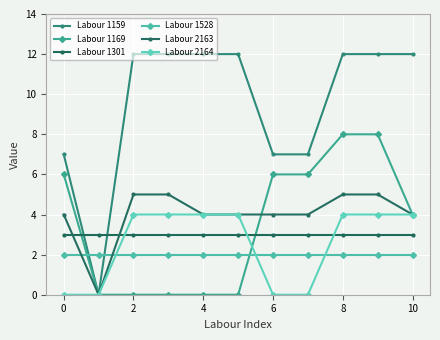

Between which two adjacent categories do Labour 2164 and Labour 1301 first intersect?

0 and 2